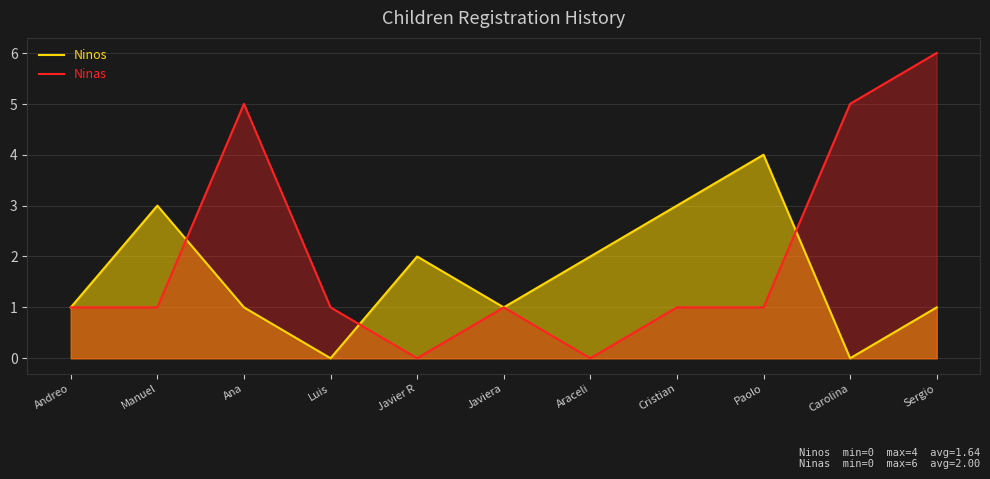

How many intersections are there between Ninos and Ninas?

3